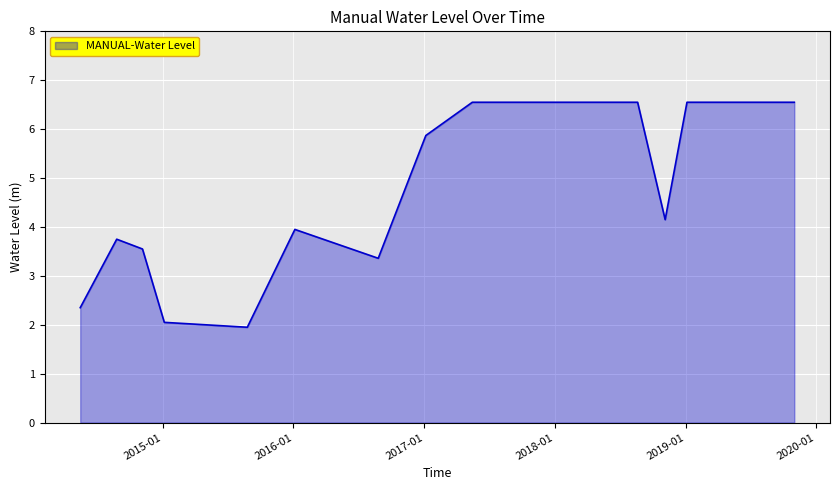

Count the number of data series in this chart.

1